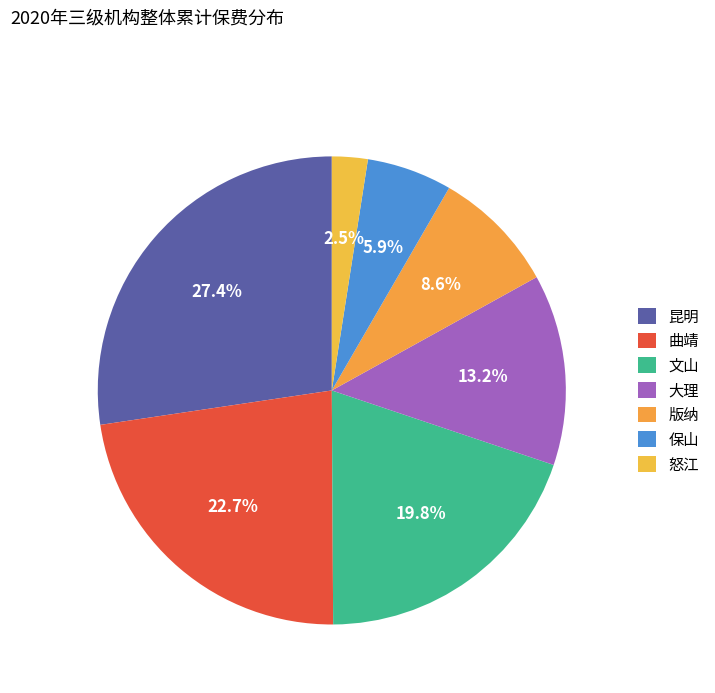

How many slices are in this pie chart?

7